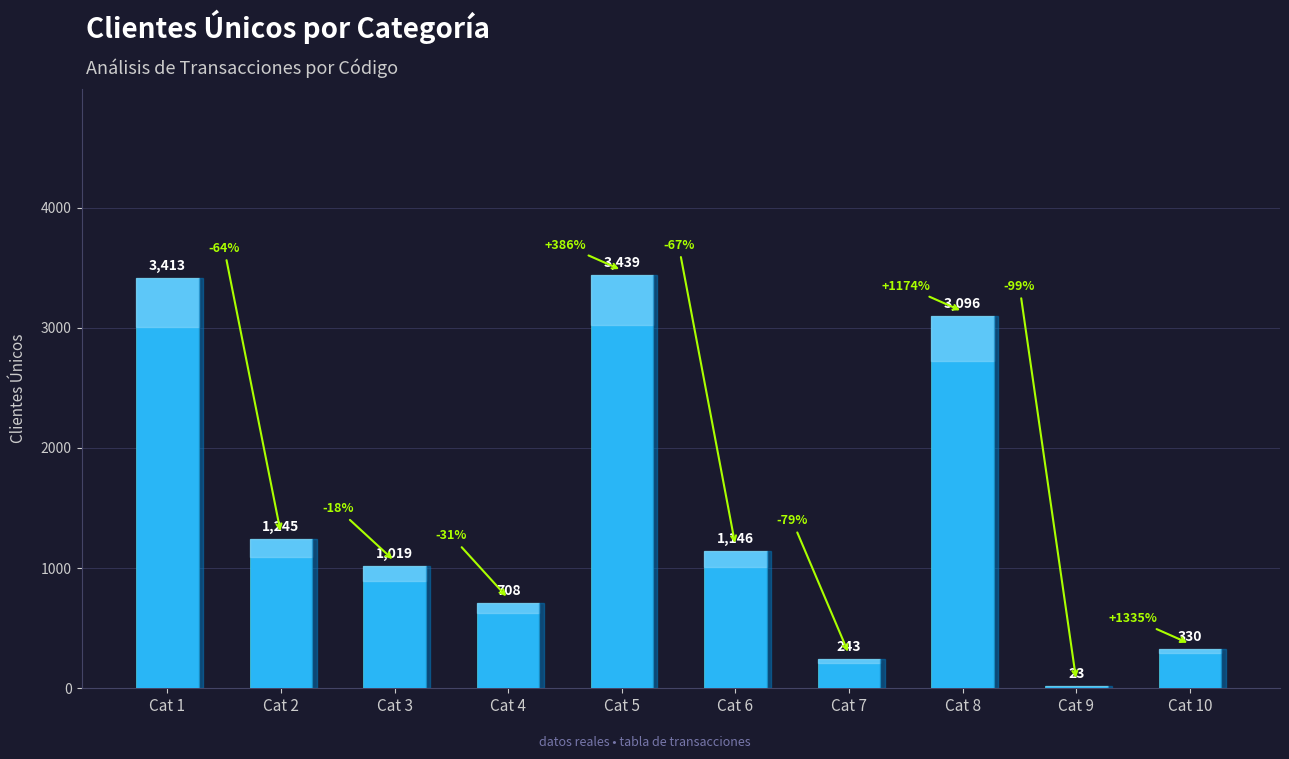

List the labels in order of value, smallest first.

Cat 9, Cat 7, Cat 10, Cat 4, Cat 3, Cat 6, Cat 2, Cat 8, Cat 1, Cat 5